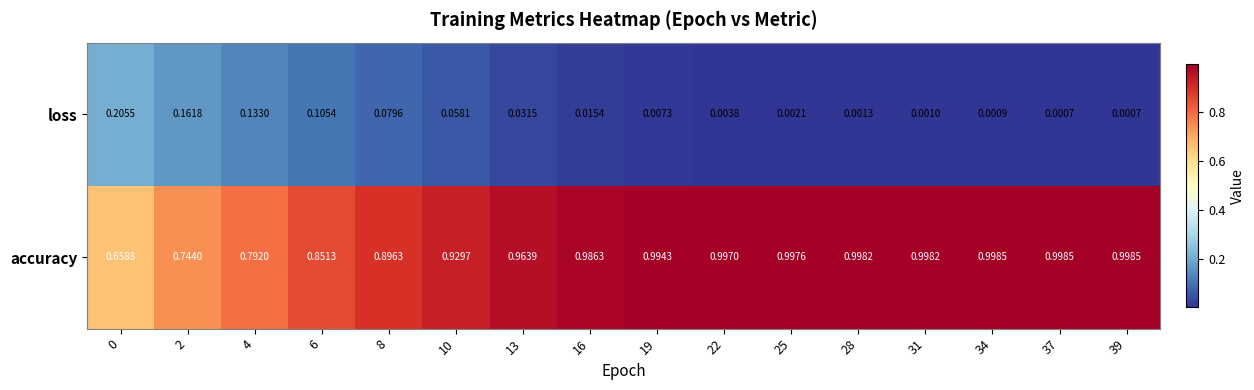

Which series has the largest range (max minus min)?

accuracy